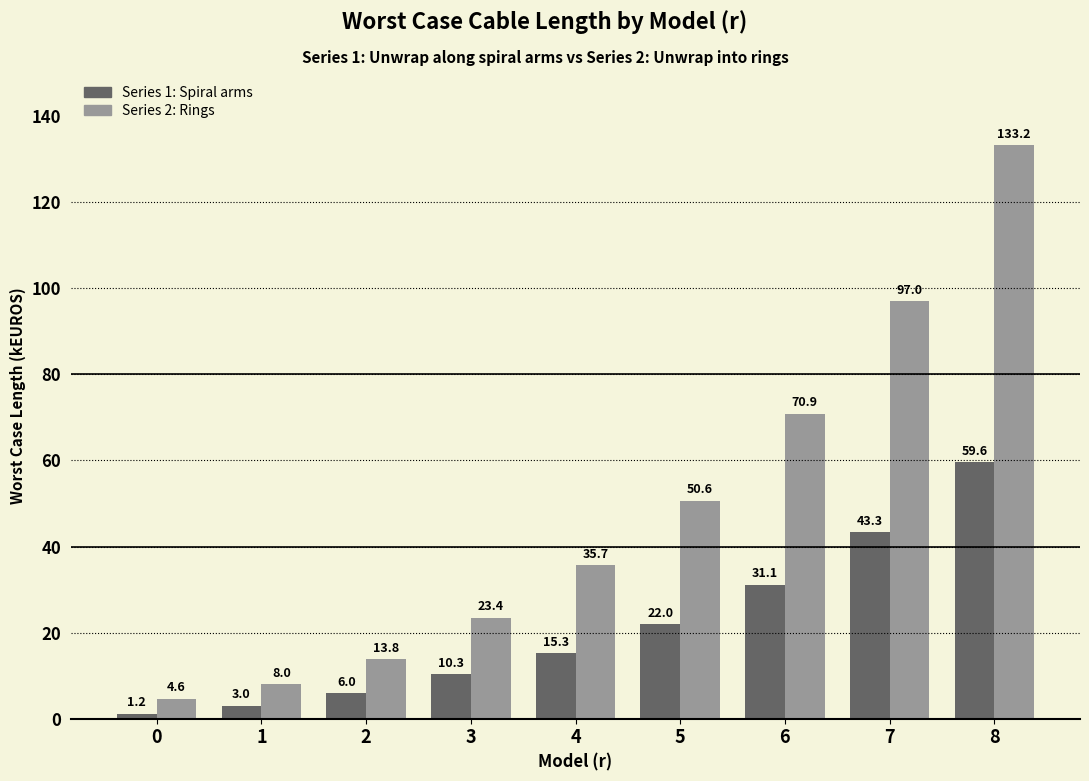

What is the average value of the Series 1: Spiral arms series?

21.3